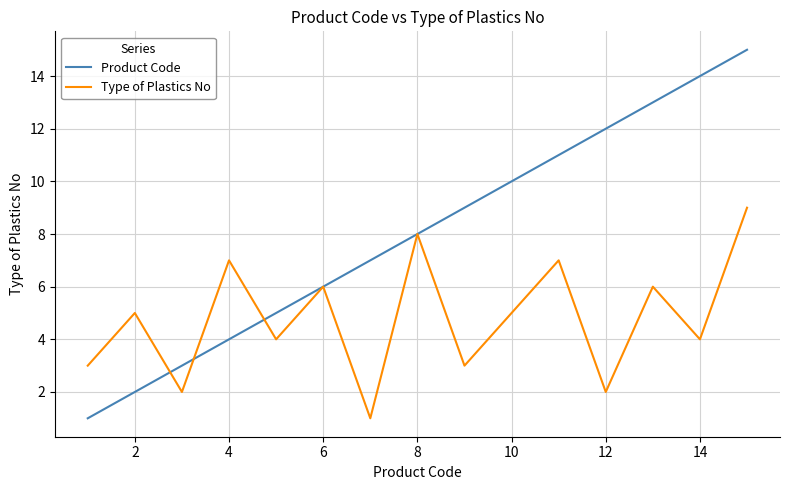

In Type of Plastics No, how many points are higher than both neighbors (excluding endpoints)?

6